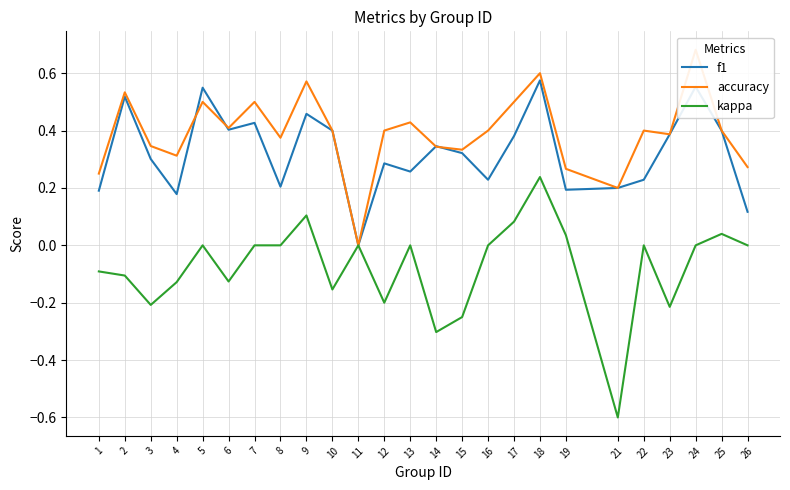

Which series changed the most between 3 and 7?

kappa